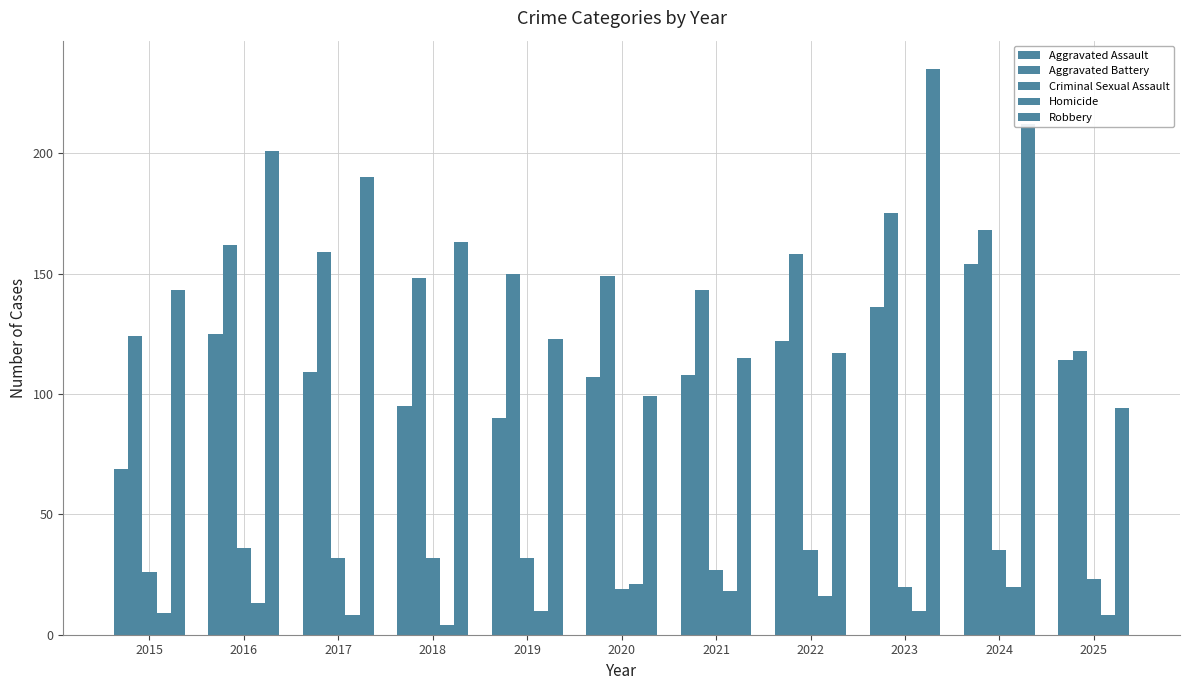

What is the highest value of the Criminal Sexual Assault series?

36